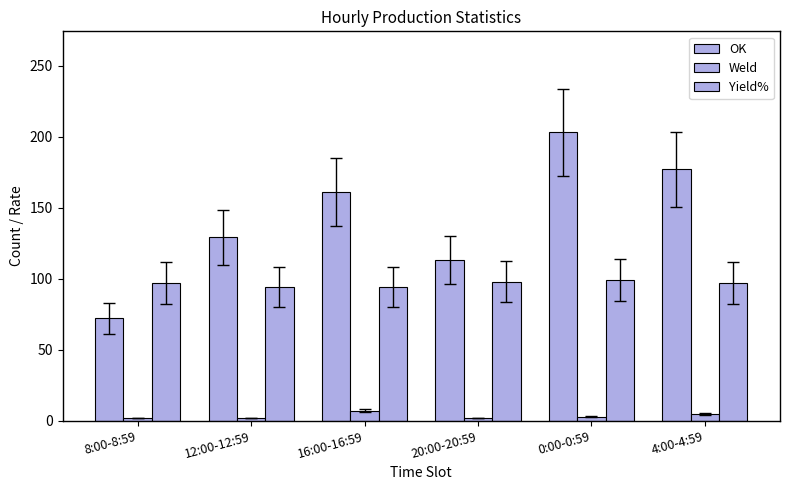

List the series in order of their peak value, highest first.

OK, Yield%, Weld